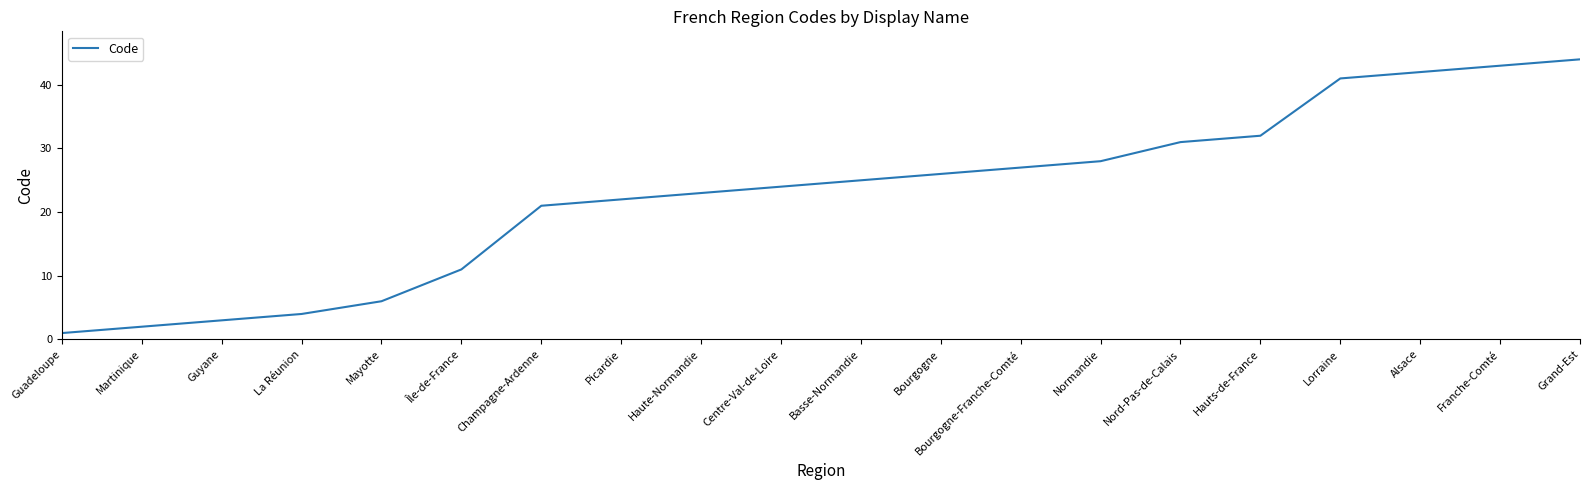

Read the value at Nord-Pas-de-Calais, to the nearest 10.

30